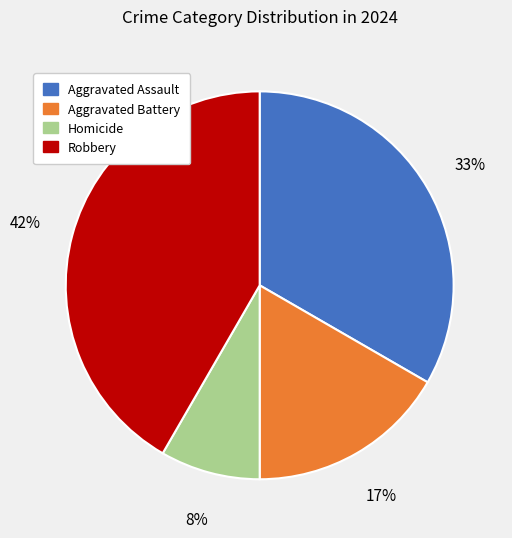

Combined, do Aggravated Assault and Robbery account for over 50%?

Yes